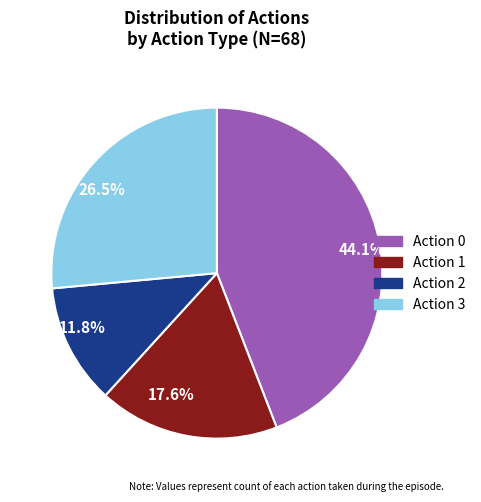

Which slice is the largest?

Action 0